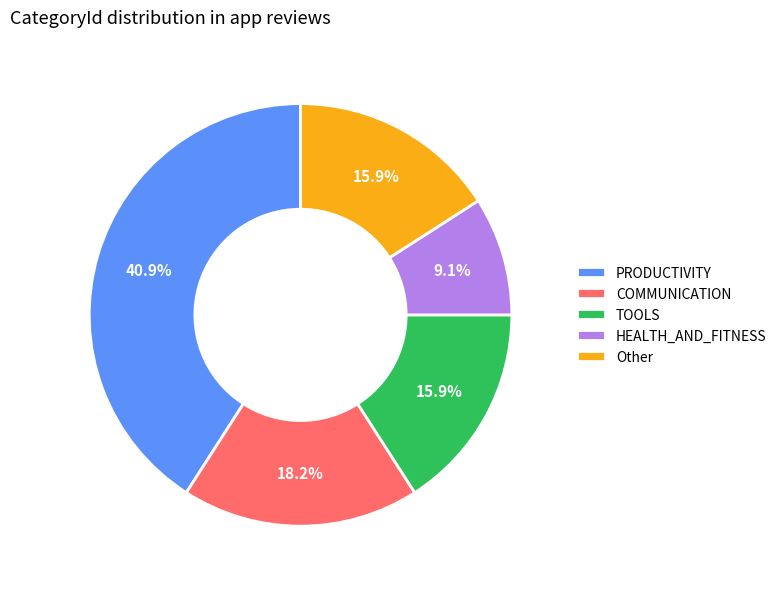

Does Other represent more than half of the total?

No